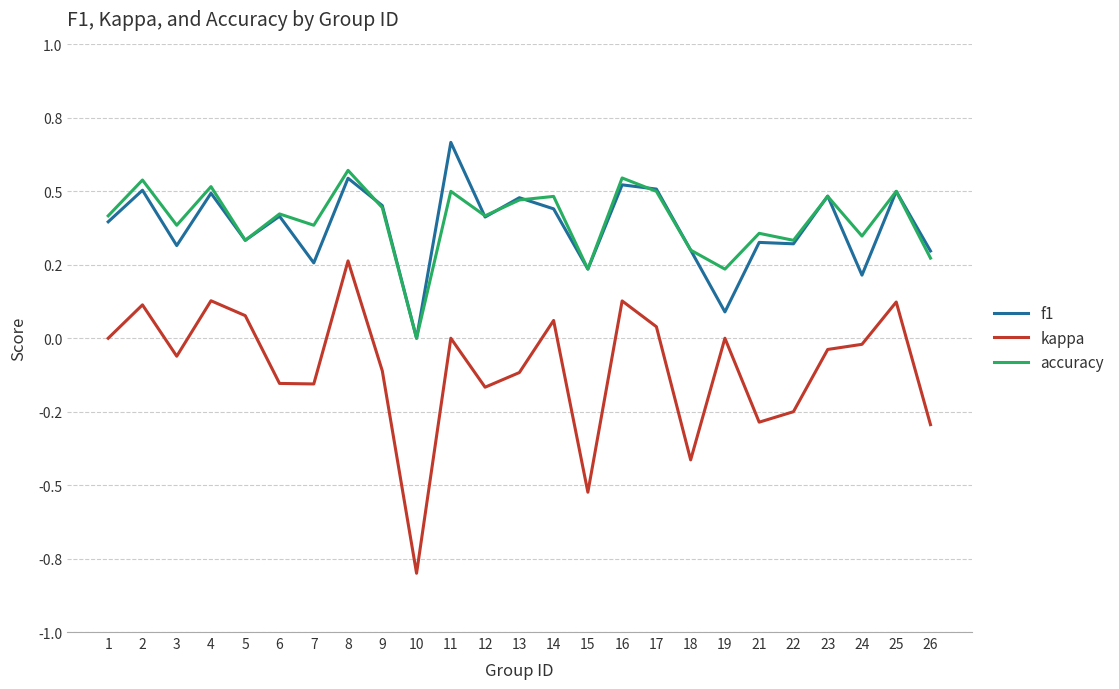

How many intersections are there between accuracy and f1?

7